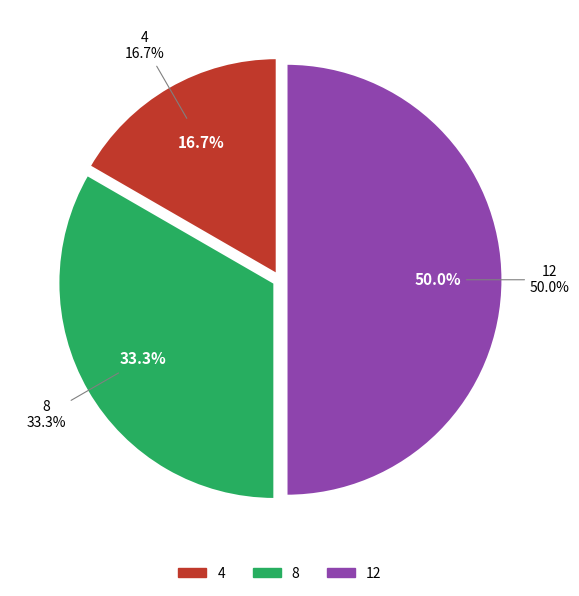

What is the change in value from 8 to 12?

+4